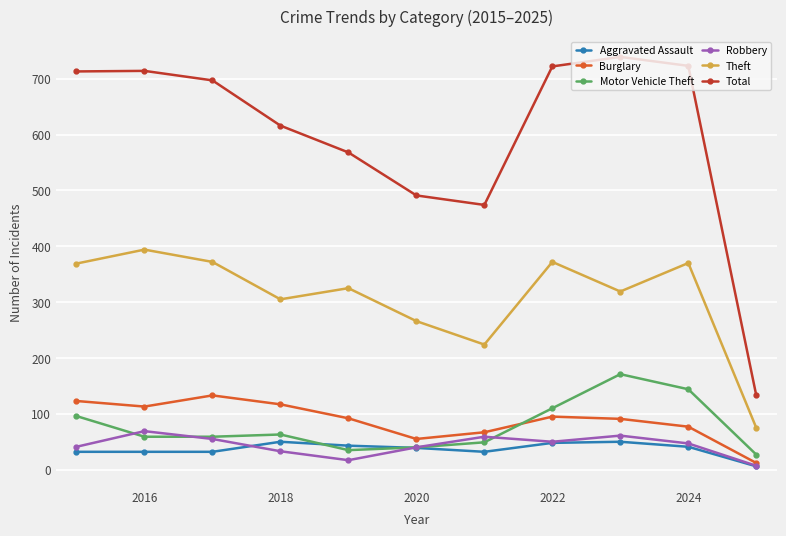

How many interior local valleys does the Total series have?

1